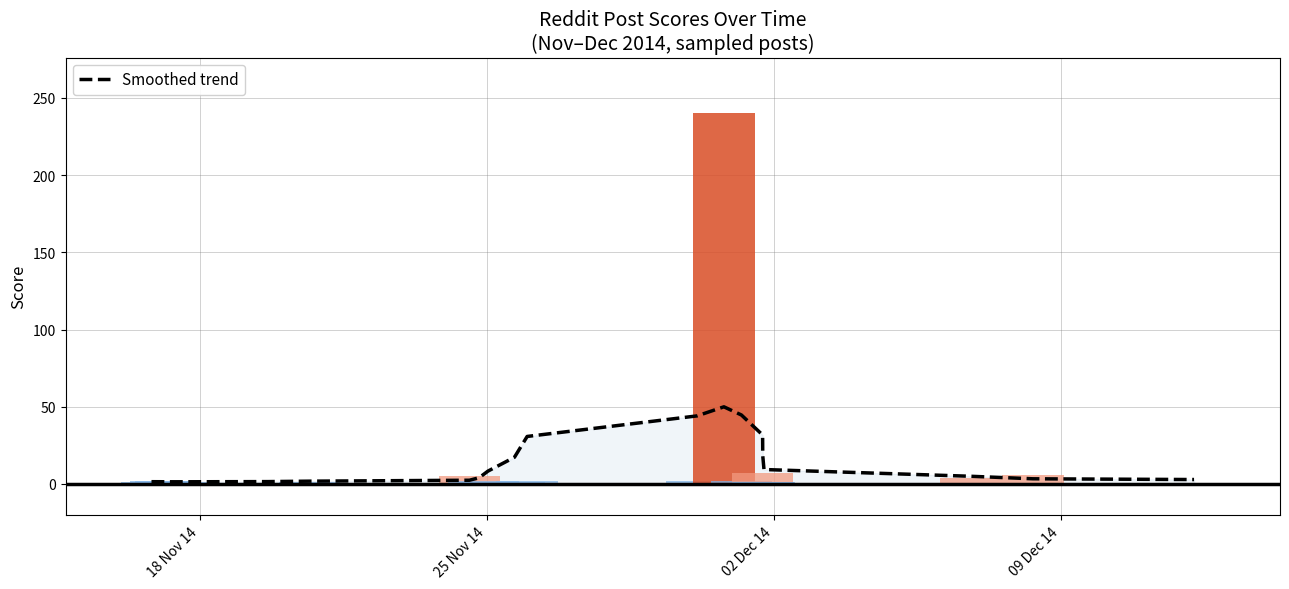

Count the number of data series in this chart.

1